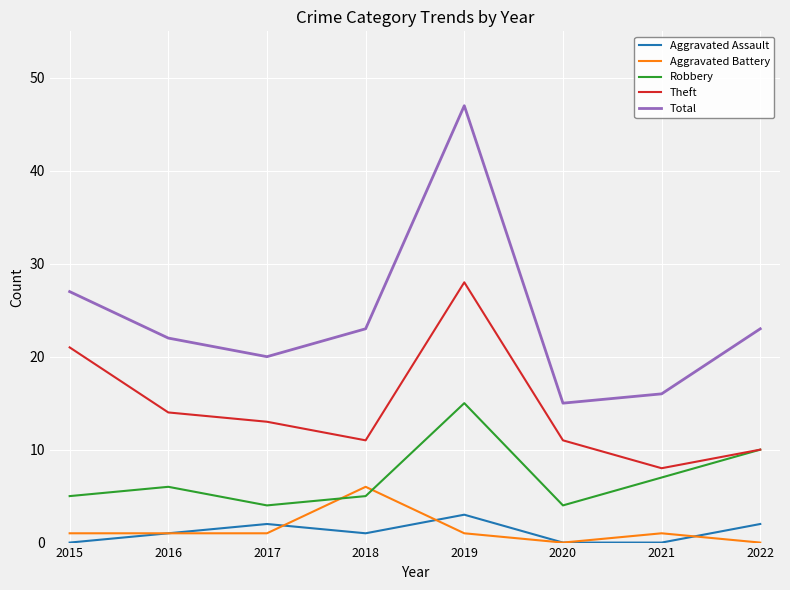

Does the chart have visible grid lines?

Yes